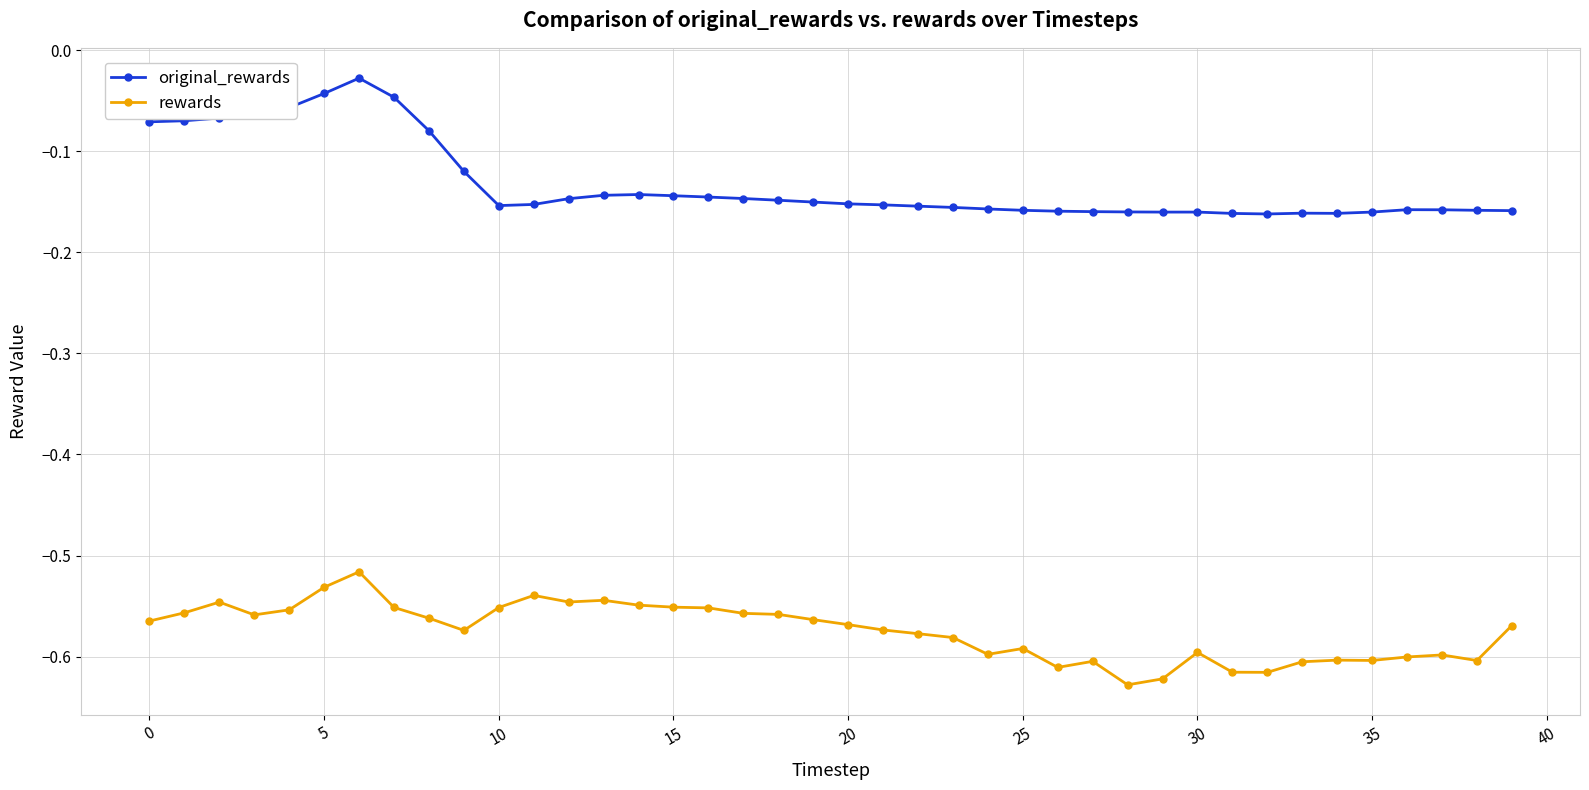

Which series has the widest spread of values?

original_rewards